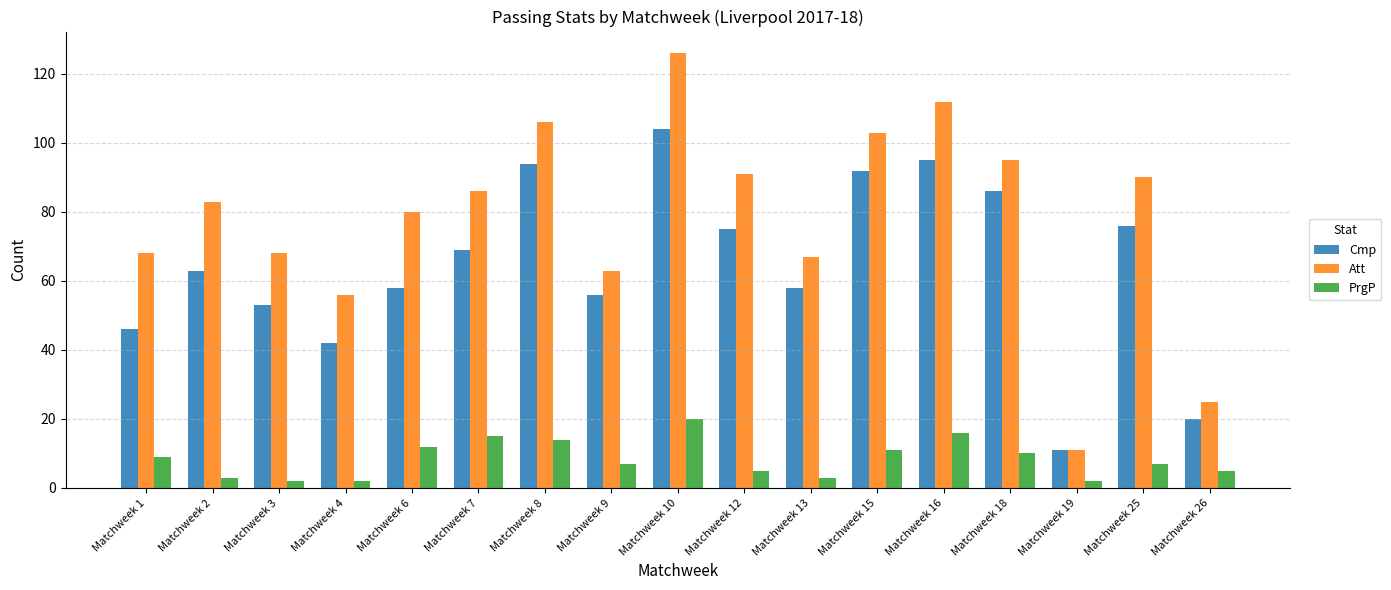

True or false: Cmp has a value of 46 at Matchweek 1.

True